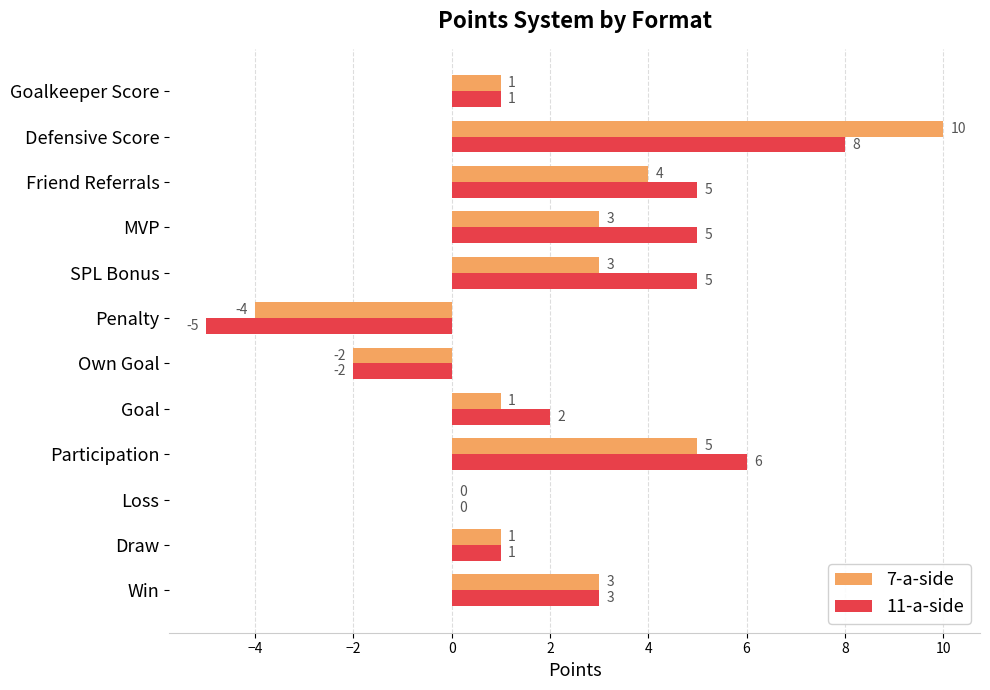

At which category is the sum across all series the highest?

Defensive Score